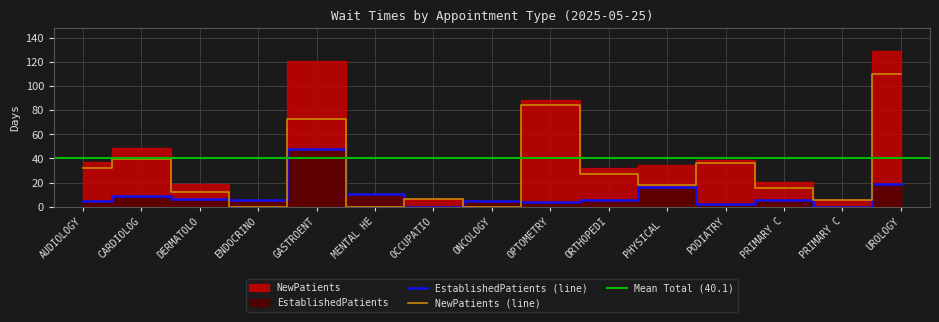

At DERMATOLO, list the series in order from largest to smallest.

NewPatients, EstablishedPatients